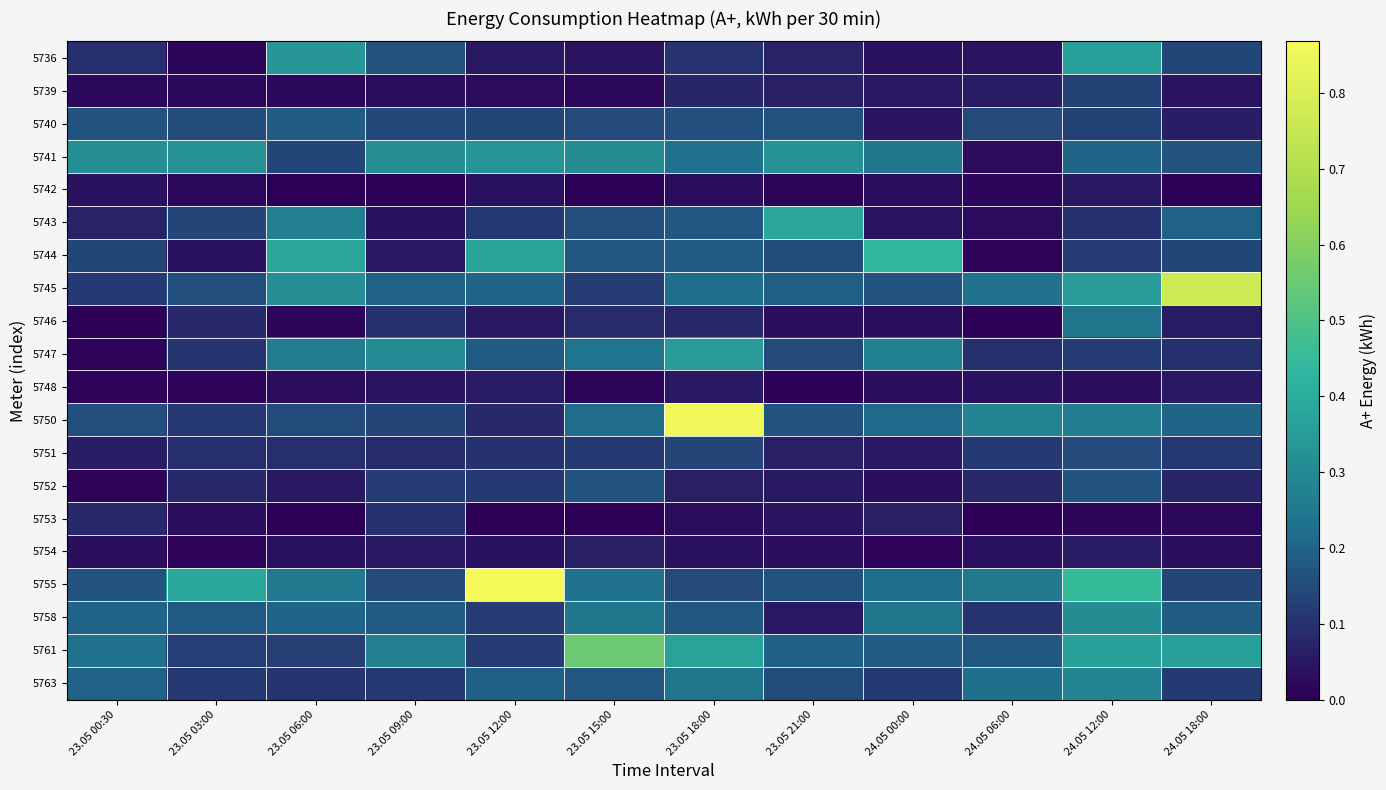

What is the total value across all series at 23.05 18:00?

3.7